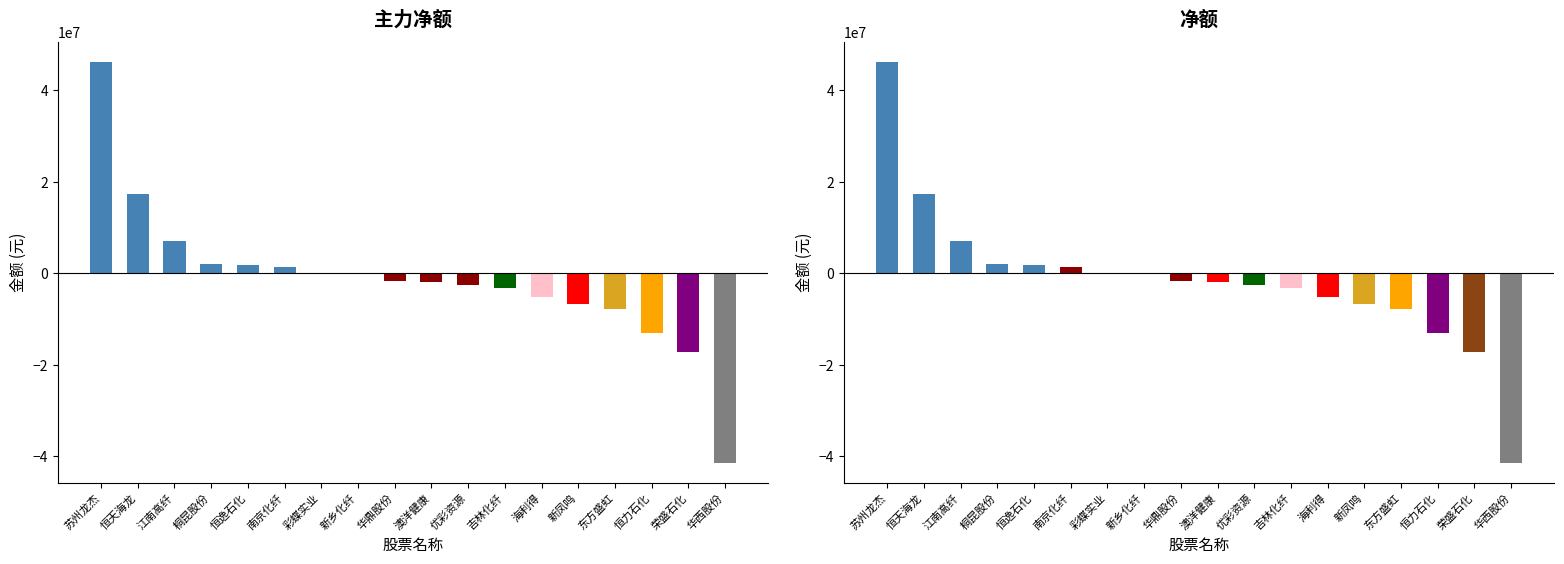

How many negative values does the 净额 series have?

10